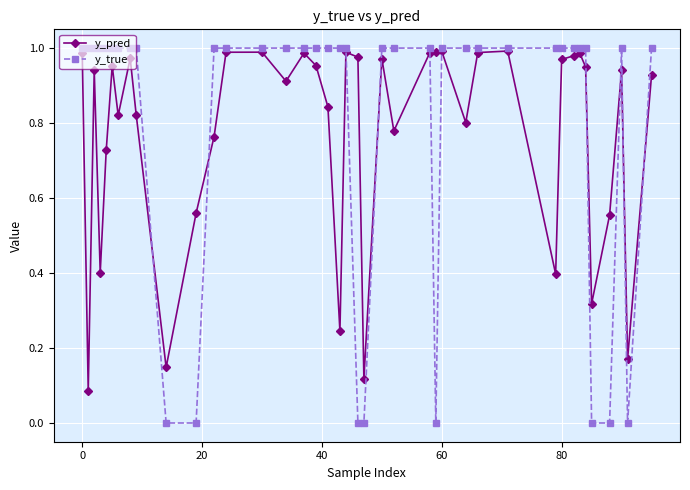

Which series has the largest range (max minus min)?

y_true